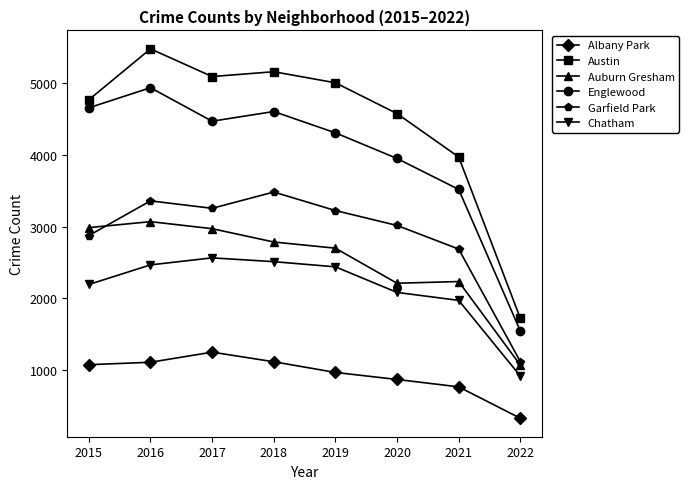

What is the total value across all series at 2020?

16714